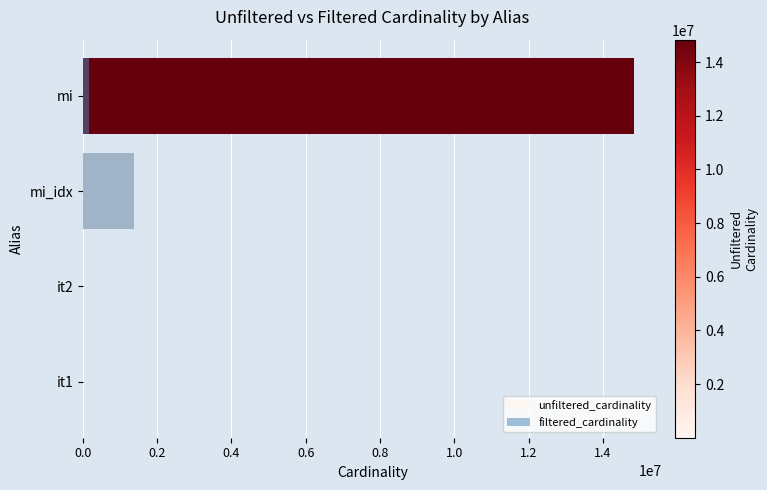

What is the value of the unfiltered_cardinality bar at the 3rd from the left?

1380035